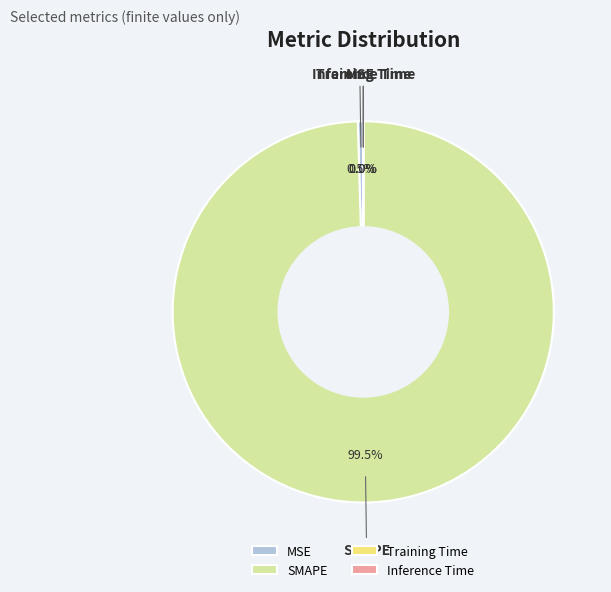

Is there any slice that represents more than half of the pie?

Yes